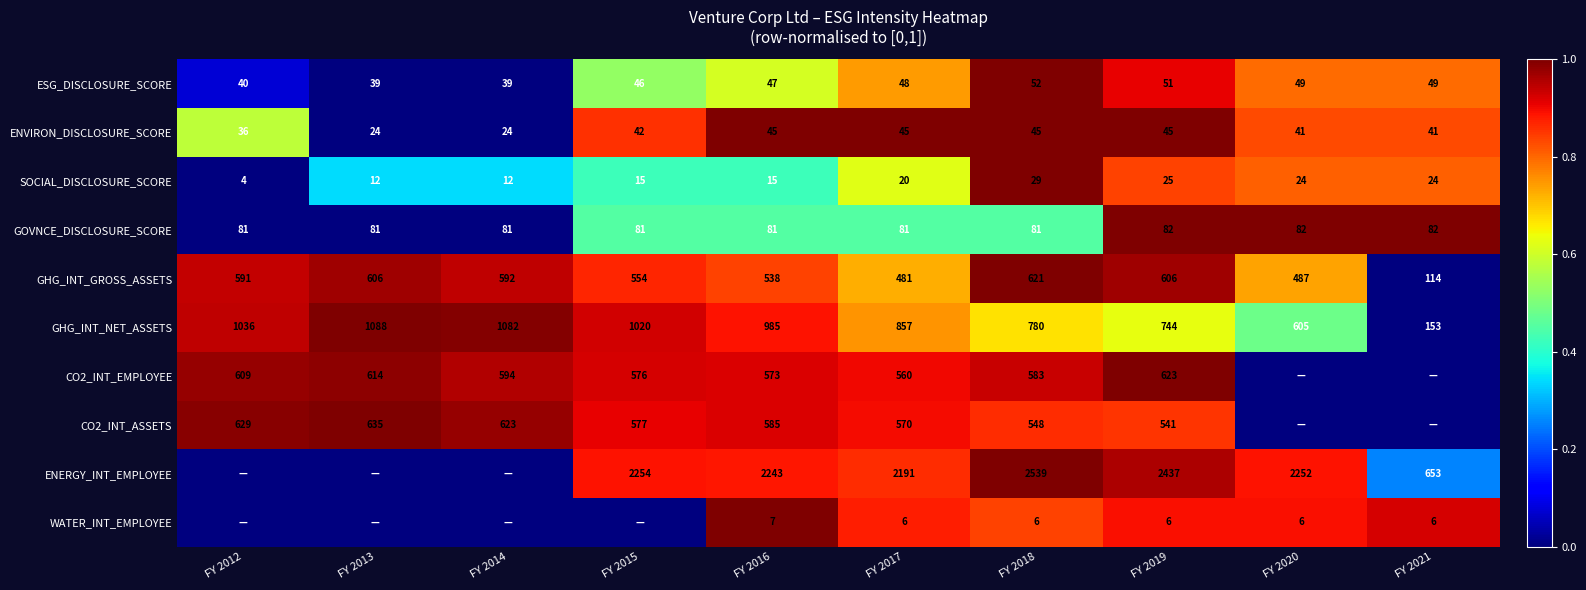

The value of GHG_INT_GROSS_ASSETS at FY 2018 is 0.6. True or false?

False